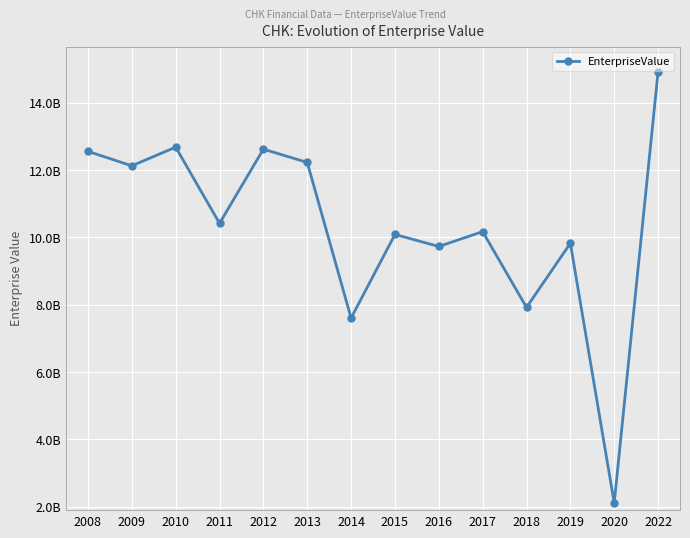

The value at 2009 is 7754574796. True or false?

False